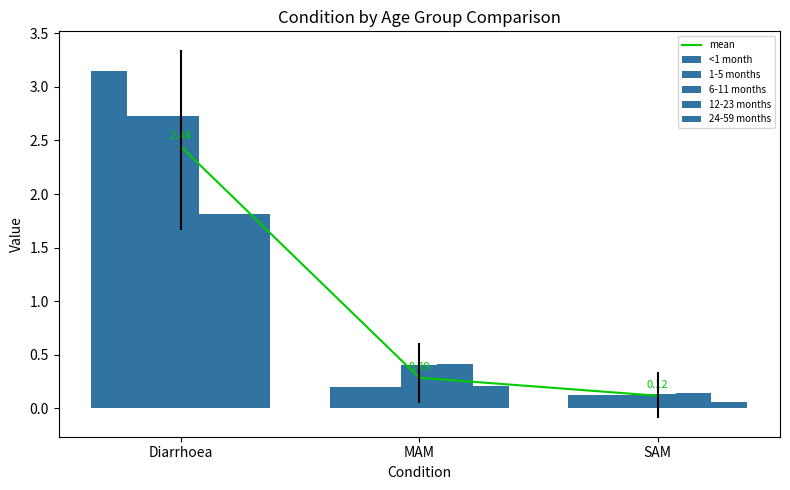

How many bars are there in each group?

6